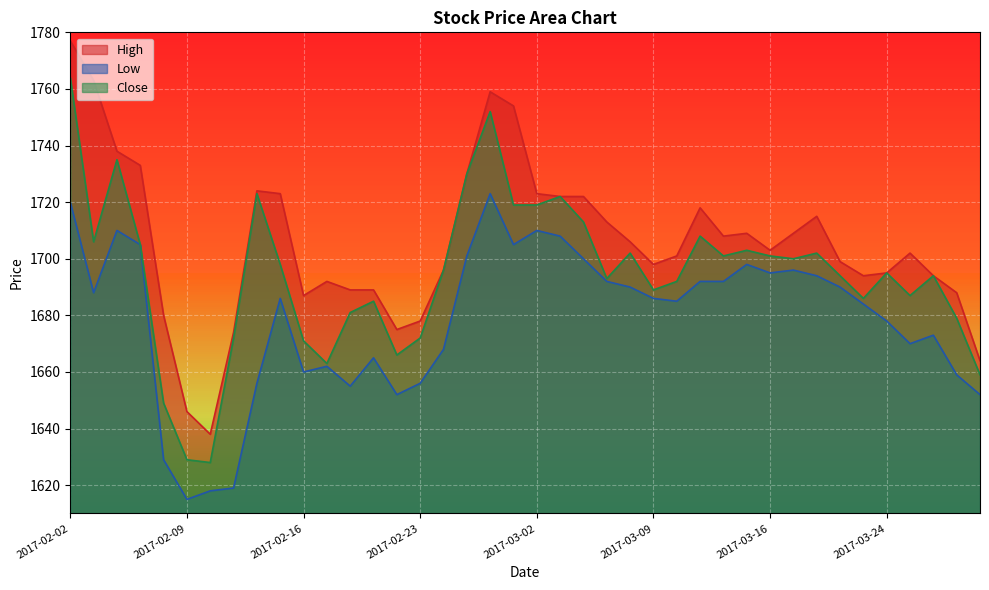

What is the total value across all series at 2017-03-23?

5064